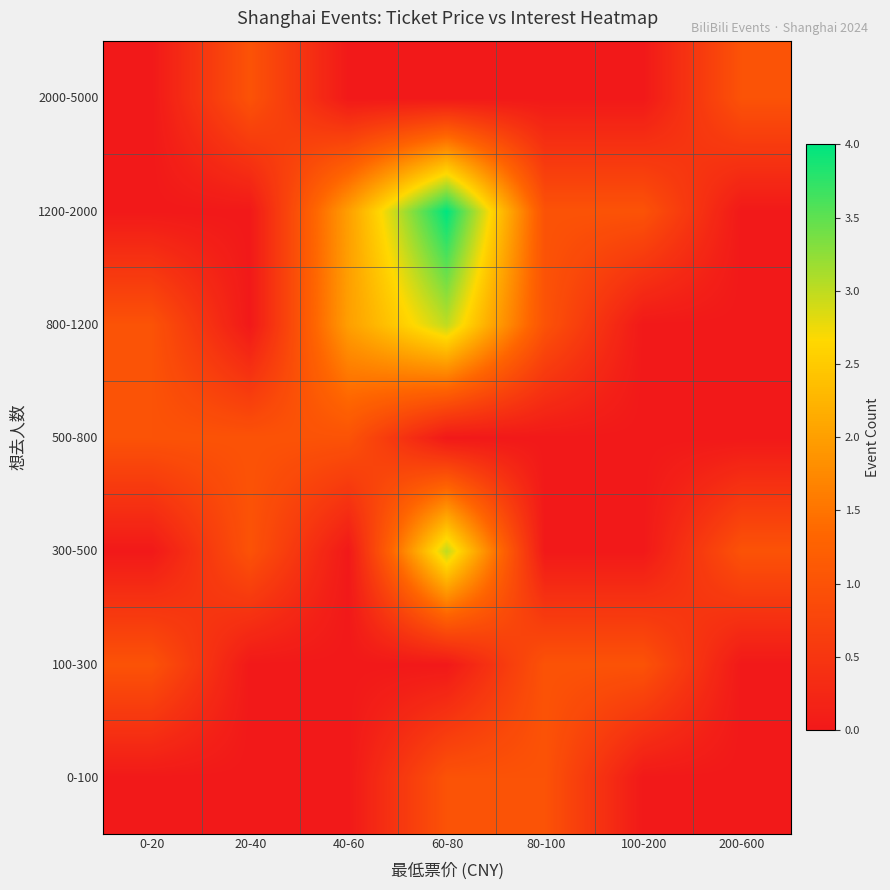

Reading right to left, list all the values displayed in this chart.

0-100: 200-600=0	100-200=0	80-100=1	60-80=1	40-60=0	20-40=0	0-20=0
100-300: 200-600=0	100-200=1	80-100=1	60-80=0	40-60=0	20-40=0	0-20=1
300-500: 200-600=1	100-200=0	80-100=0	60-80=3	40-60=0	20-40=1	0-20=0
500-800: 200-600=0	100-200=0	80-100=0	60-80=0	40-60=1	20-40=1	0-20=1
800-1200: 200-600=0	100-200=0	80-100=1	60-80=3	40-60=2	20-40=0	0-20=1
1200-2000: 200-600=0	100-200=1	80-100=1	60-80=4	40-60=2	20-40=0	0-20=0
2000-5000: 200-600=1	100-200=0	80-100=0	60-80=0	40-60=0	20-40=1	0-20=0